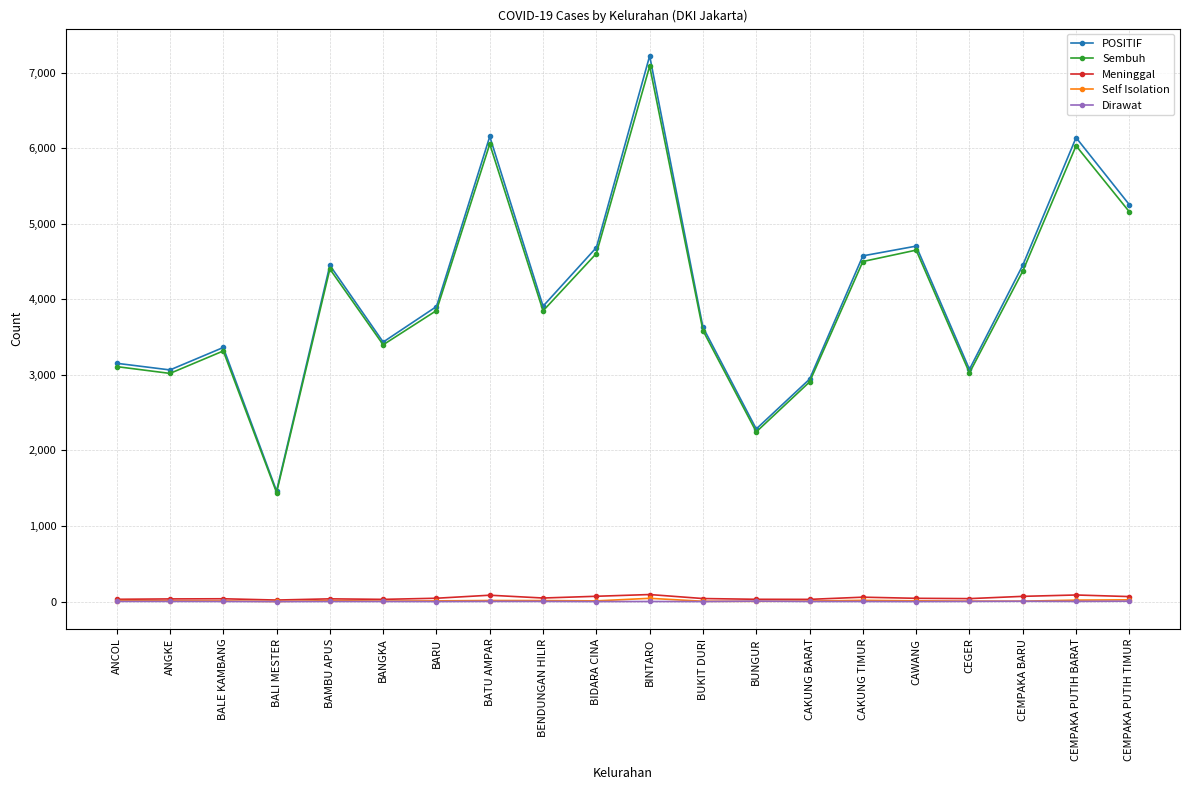

What is the label of the 16th point from the right?

BAMBU APUS